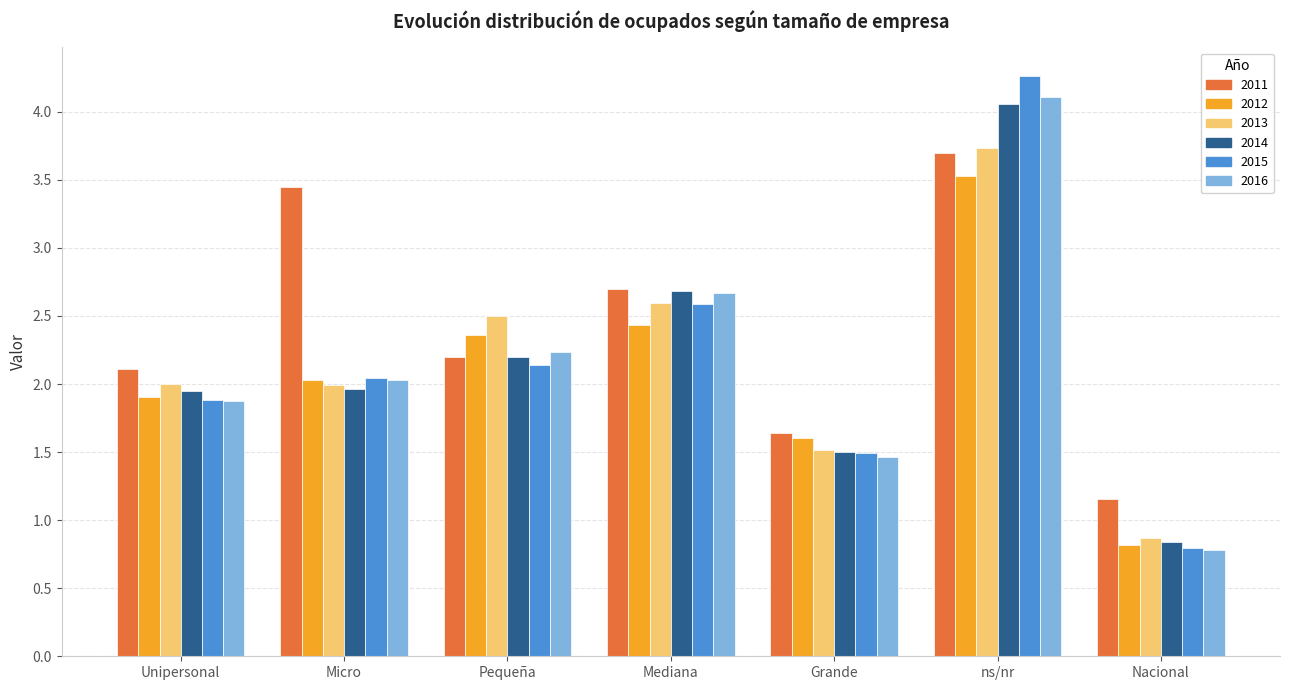

Count the number of data series in this chart.

6